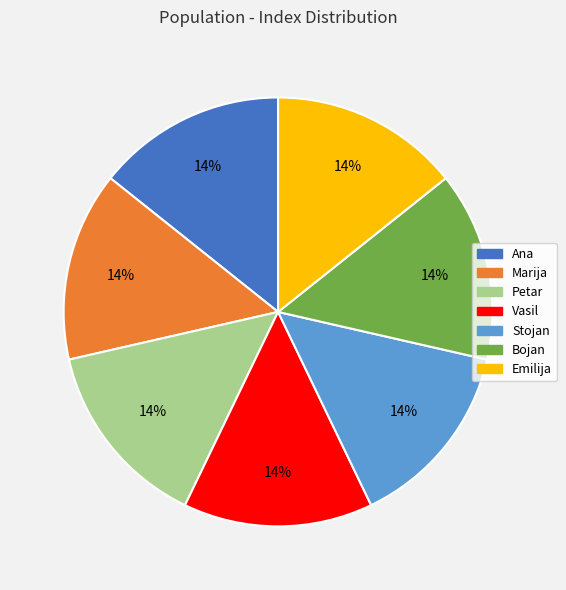

The Ana slice represents 6% of the pie. True or false?

False